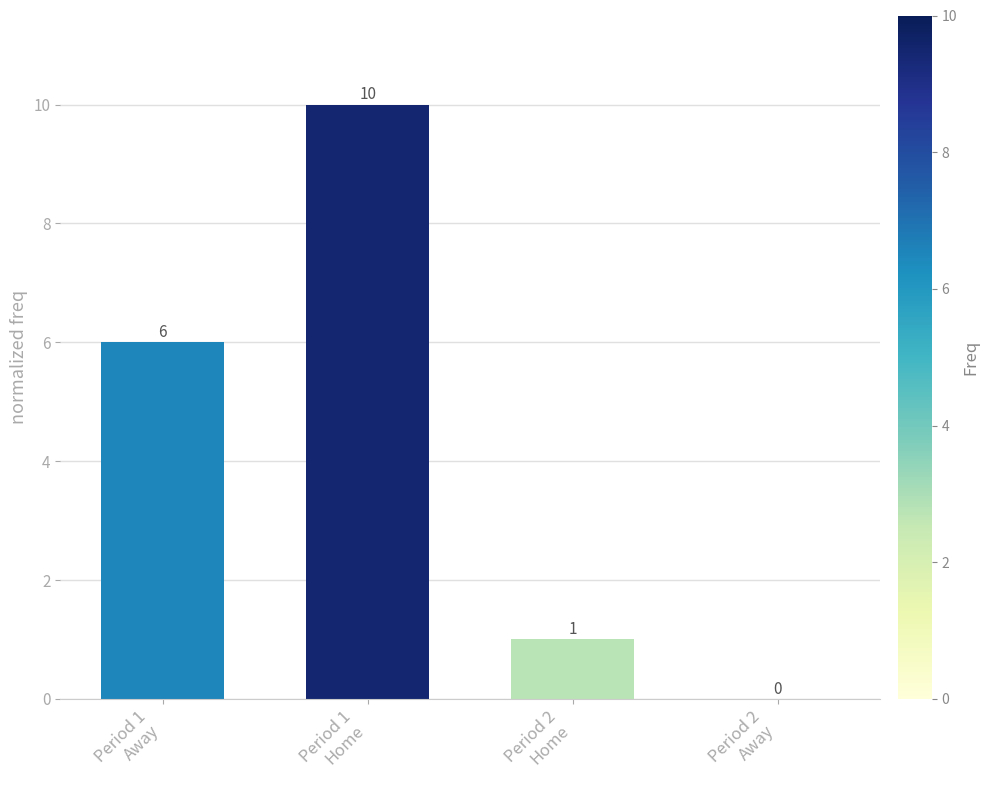

Reading left to right, list all the values displayed in this chart.

Period 1
Away=6	Period 1
Home=10	Period 2
Home=1	Period 2
Away=0